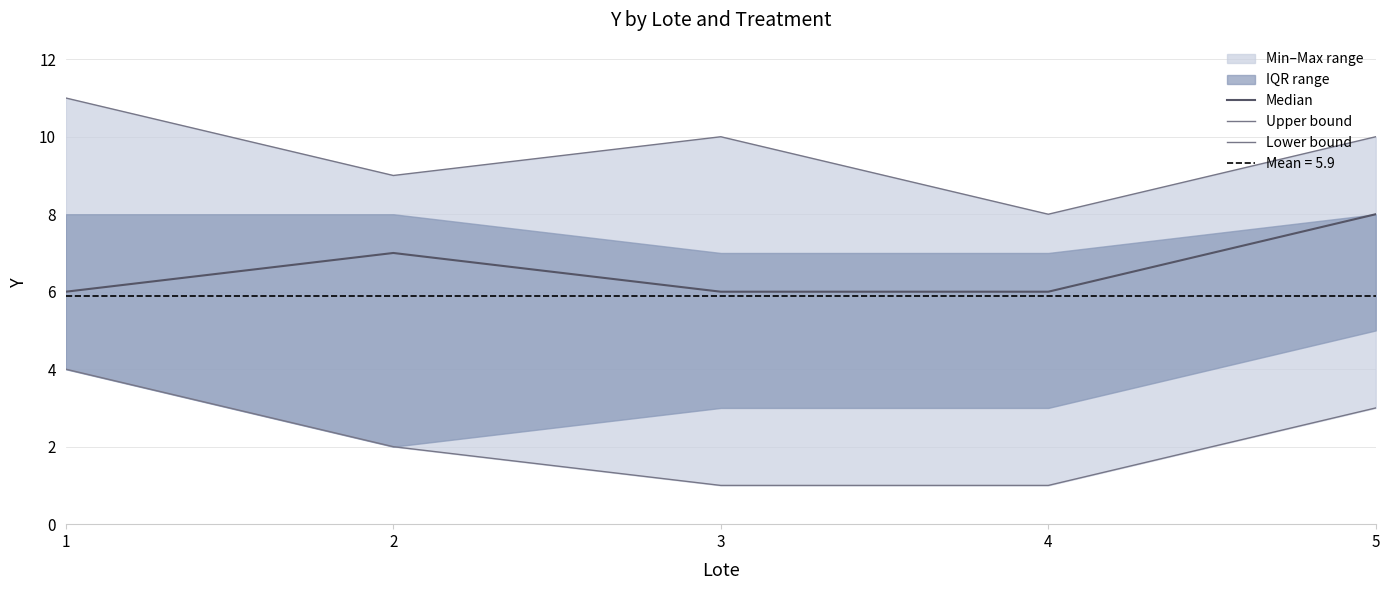

What is the maximum value for Median?

8